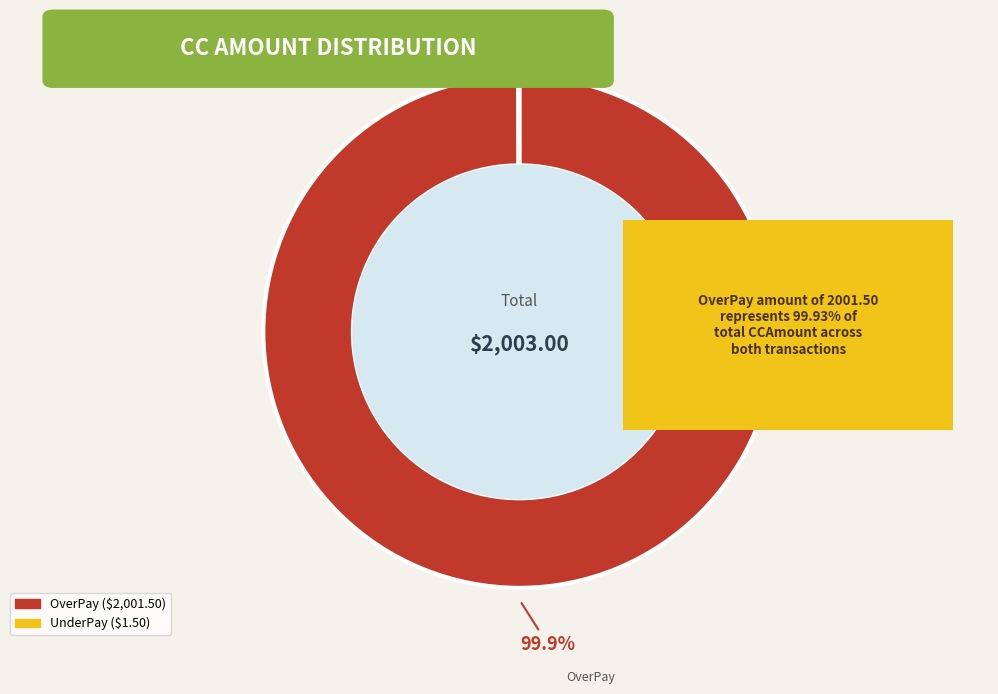

Does any single category account for the majority?

Yes